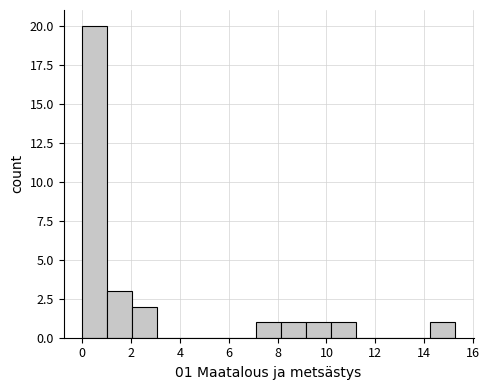

Which range on the x-axis has the tallest bar?

0.0 to 1.0